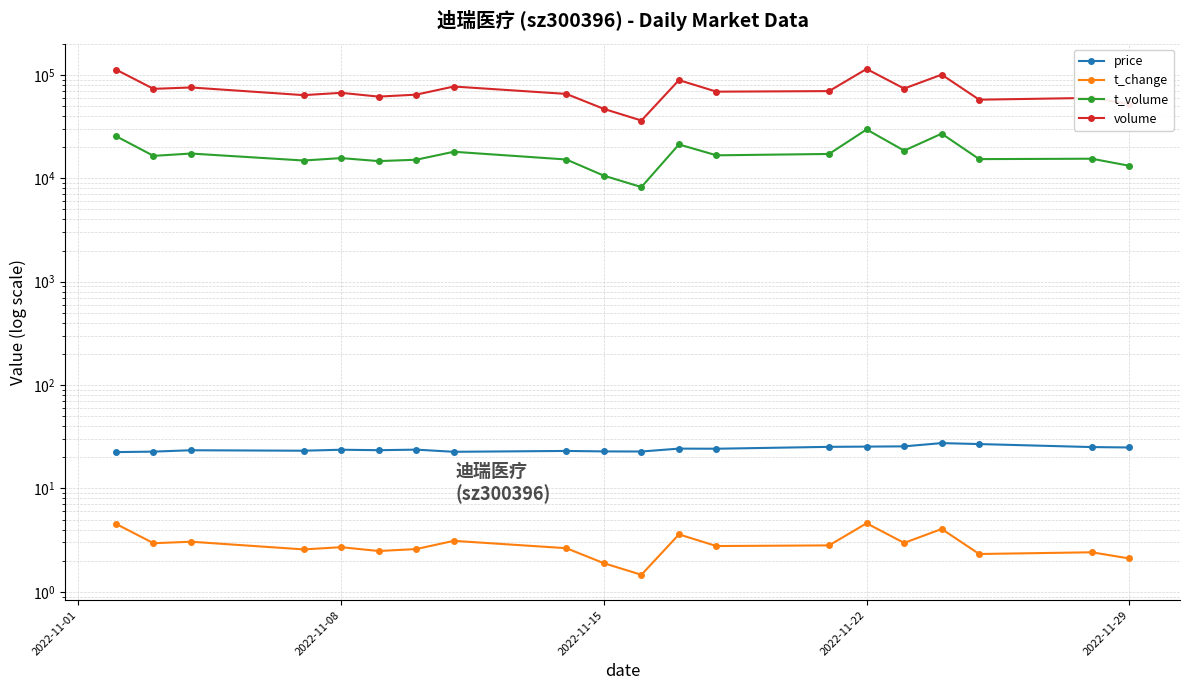

What are all the series names shown in the legend?

price, t_change, t_volume, volume